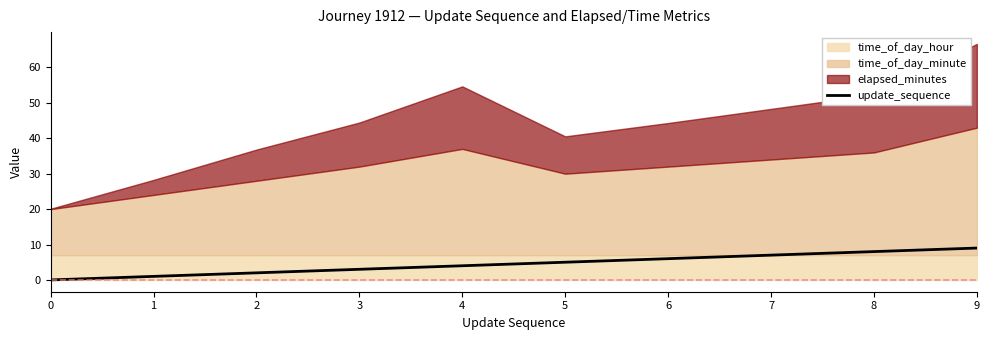

Which has a higher value, 7 or 0?

7